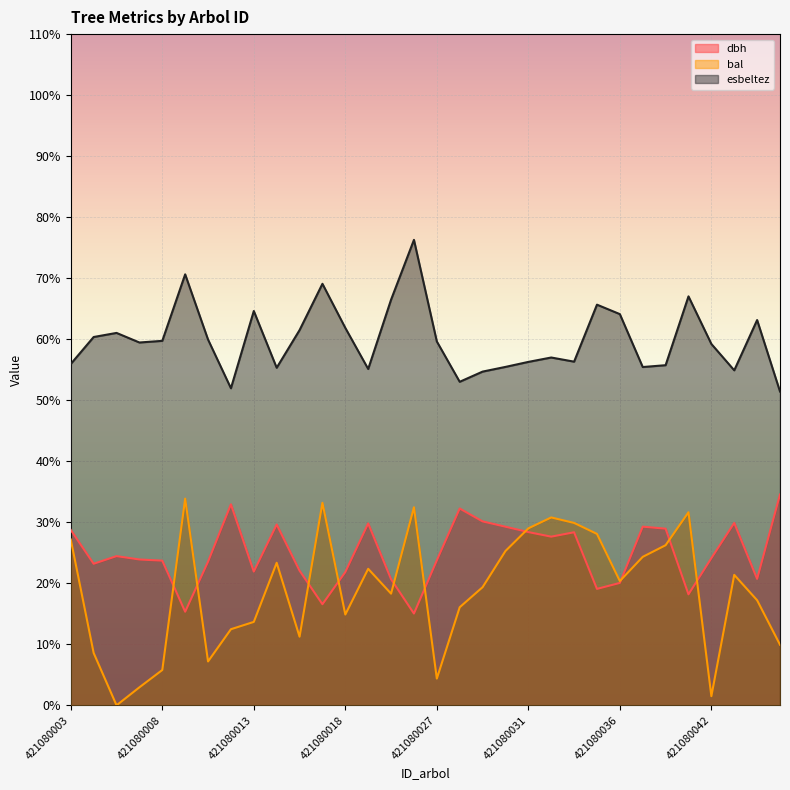

Reading left to right, extract all data points from this chart.

dbh: 421080003=28.7	421080004=23.2	421080005=24.4	421080006=23.9	421080008=23.7	421080009=15.3	421080011=23.5	421080012=32.9	421080013=21.9	421080015=29.6	421080016=22.1	421080017=16.6	421080018=21.8	421080022=29.8	421080023=20.7	421080026=15.0	421080027=23.8	421080028=32.2	421080029=30.1	421080030=29.3	421080031=28.4	421080032=27.6	421080033=28.4	421080035=19.1	421080036=20.1	421080037=29.3	421080040=28.9	421080041=18.2	421080042=24.1	421080043=29.9	421080045=20.7	421080047=34.5
bal: 421080003=27.2	421080004=8.6	421080005=0.0	421080006=3.0	421080008=5.8	421080009=33.9	421080011=7.2	421080012=12.5	421080013=13.7	421080015=23.4	421080016=11.2	421080017=33.2	421080018=14.9	421080022=22.4	421080023=18.3	421080026=32.5	421080027=4.4	421080028=16.1	421080029=19.4	421080030=25.3	421080031=29.0	421080032=30.8	421080033=29.9	421080035=28.1	421080036=20.4	421080037=24.3	421080040=26.2	421080041=31.6	421080042=1.5	421080043=21.4	421080045=17.2	421080047=9.9
esbeltez: 421080003=55.9	421080004=60.4	421080005=61.0	421080006=59.5	421080008=59.7	421080009=70.6	421080011=59.9	421080012=52.0	421080013=64.6	421080015=55.3	421080016=61.5	421080017=69.1	421080018=61.9	421080022=55.1	421080023=66.5	421080026=76.3	421080027=59.6	421080028=53.0	421080029=54.7	421080030=55.5	421080031=56.3	421080032=57.0	421080033=56.3	421080035=65.7	421080036=64.1	421080037=55.4	421080040=55.7	421080041=67.0	421080042=59.2	421080043=54.9	421080045=63.1	421080047=51.4